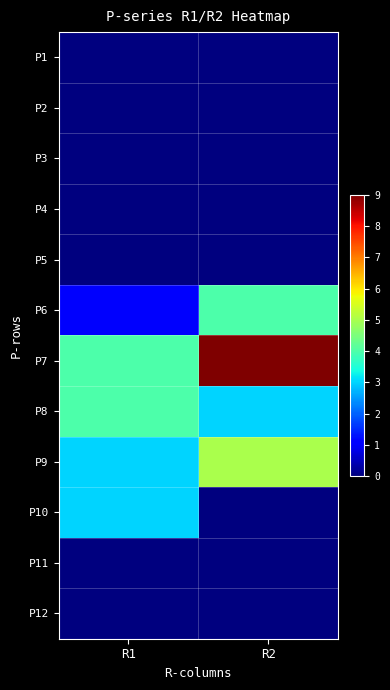

Rank the series by their maximum value, from lowest to highest.

P1, P2, P3, P4, P5, P11, P12, P10, P6, P8, P9, P7